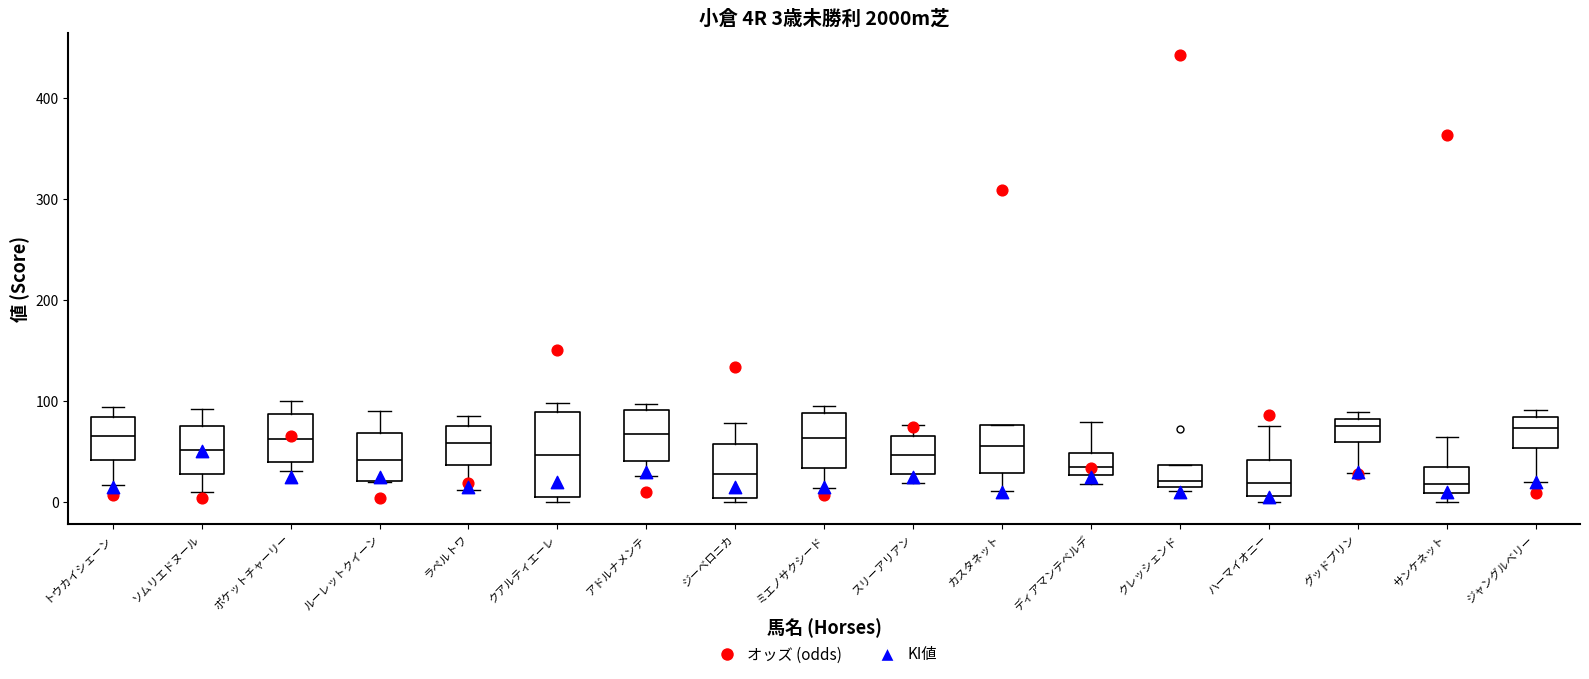

Which box is the tallest, from its lower edge to its upper edge?

クアルティエーレ